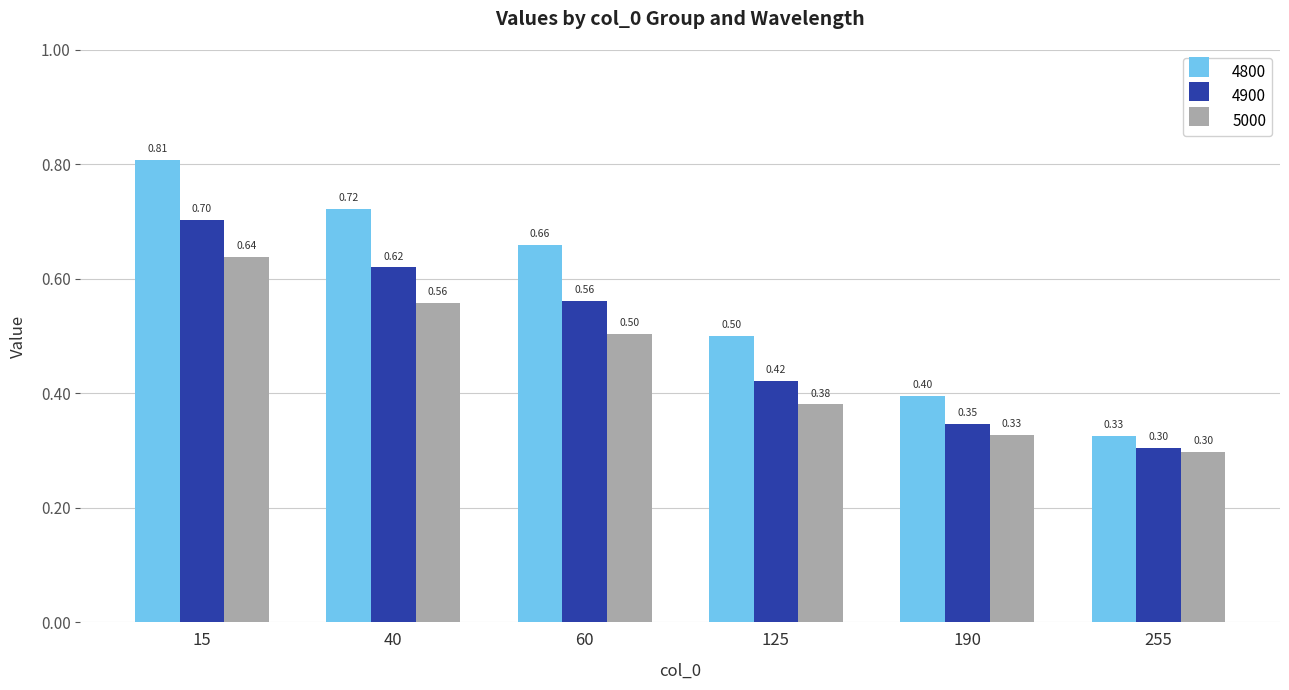

List the labels in order of 4800 value, largest first.

15, 40, 60, 125, 190, 255